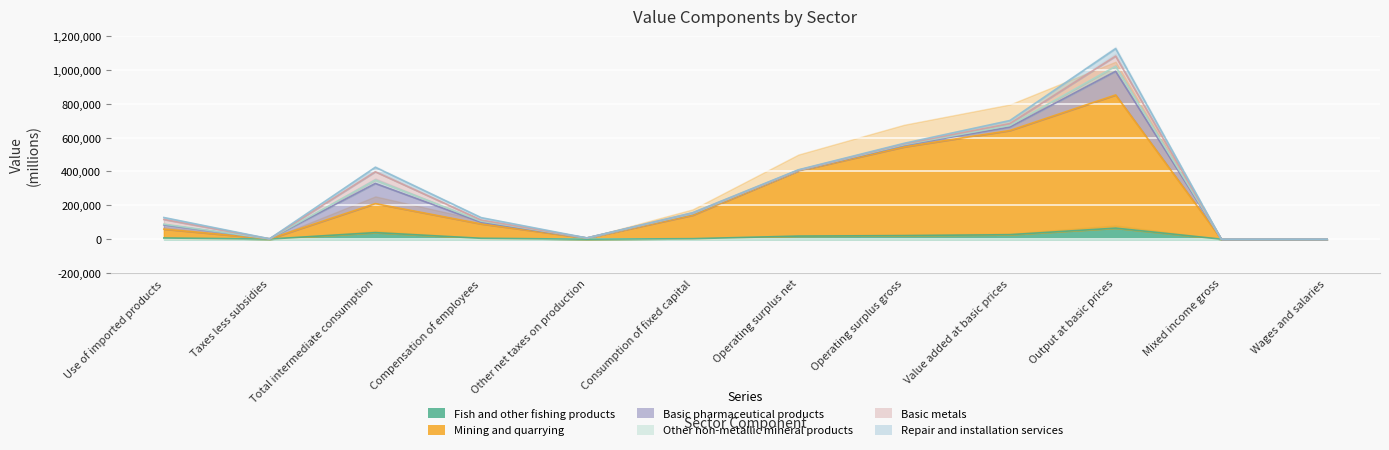

Which series changed the most between Use of imported products and Other net taxes on production?

Mining and quarrying